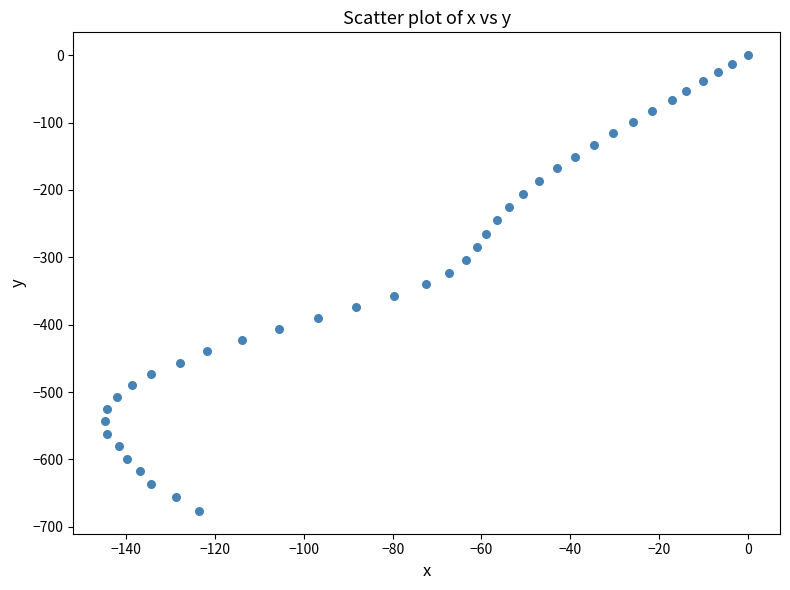

What is the range of Y values (max minus min)?

676.5